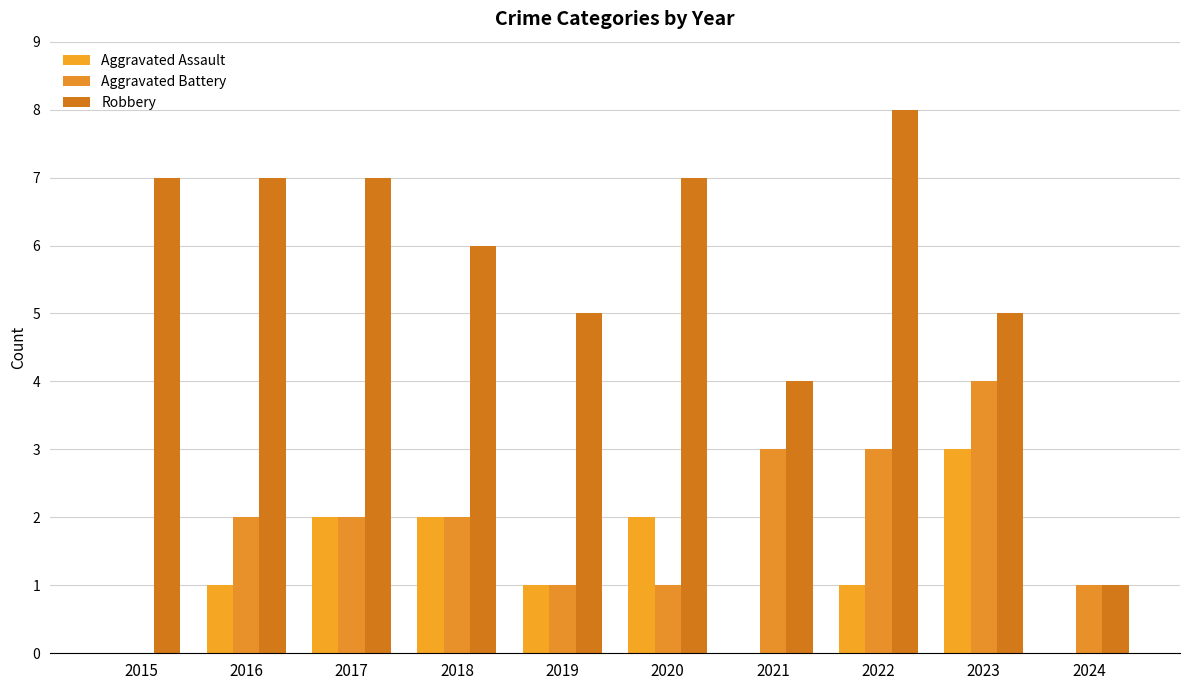

What is the approximate value of Aggravated Assault at 2023?

3